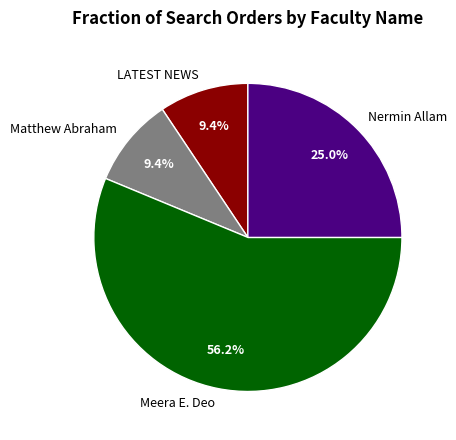

What portion of the pie excludes Matthew Abraham?

90.6%